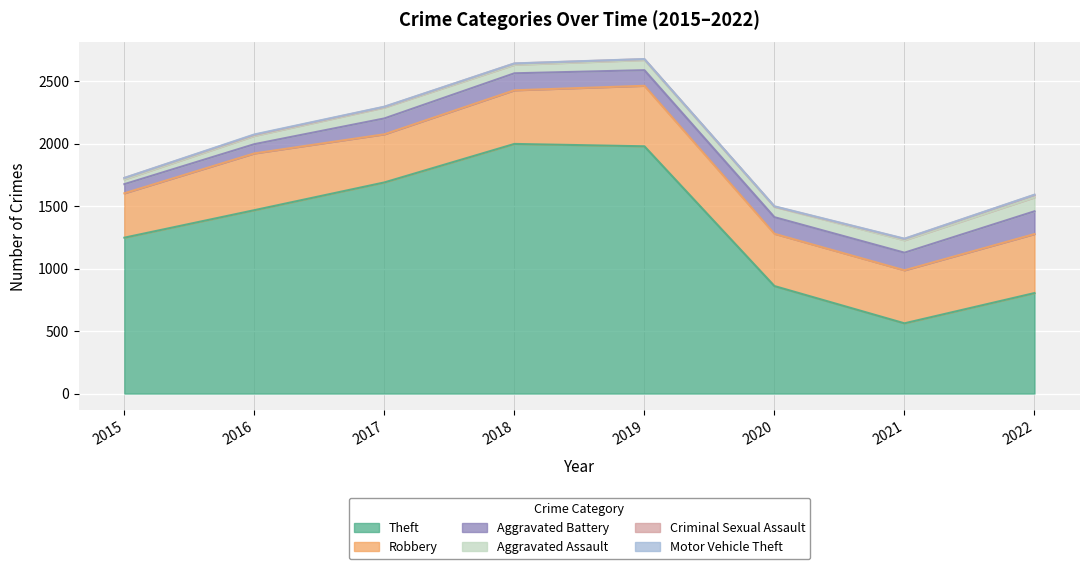

Which series has the largest total across all categories?

Theft